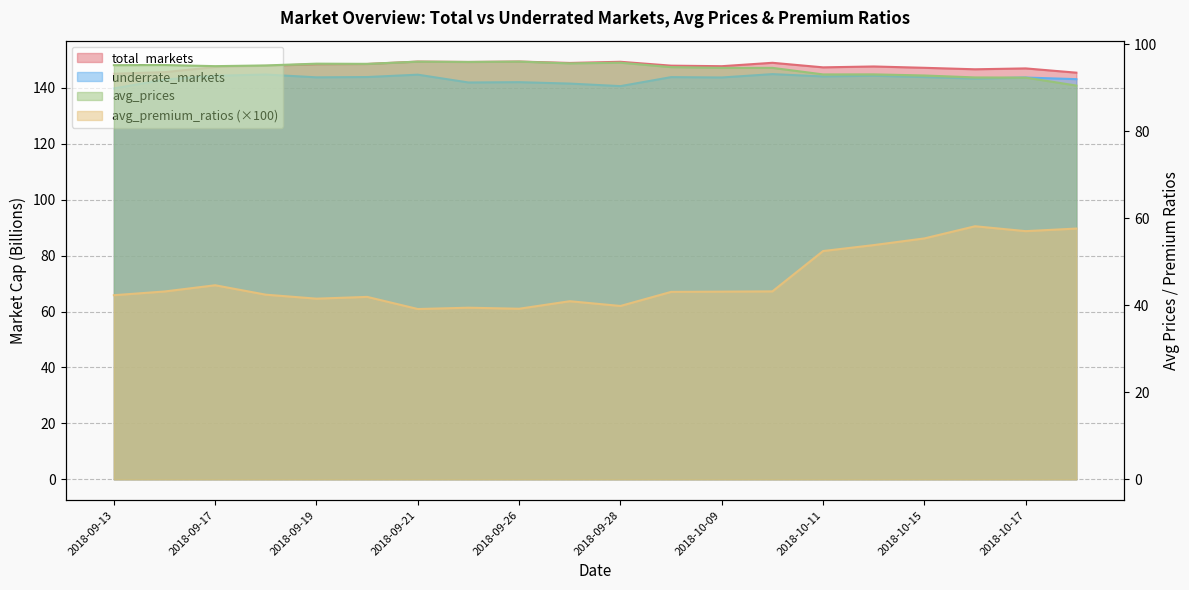

What is the greatest value displayed?

149.4